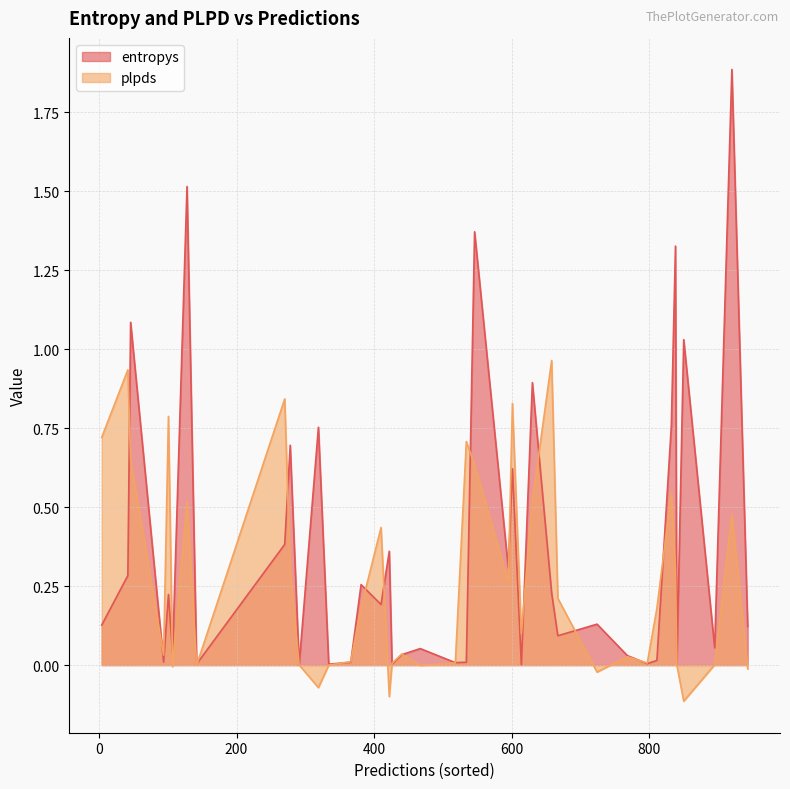

Where is entropys nearest to the value 0?

840